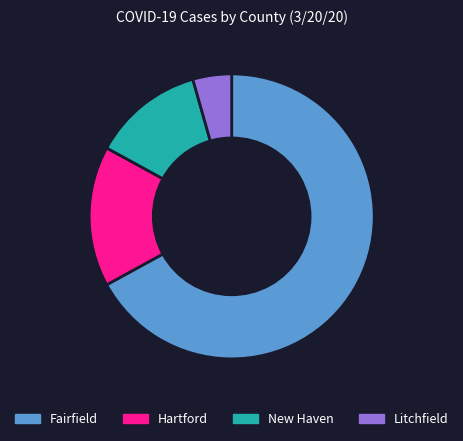

Is New Haven the majority of the pie?

No